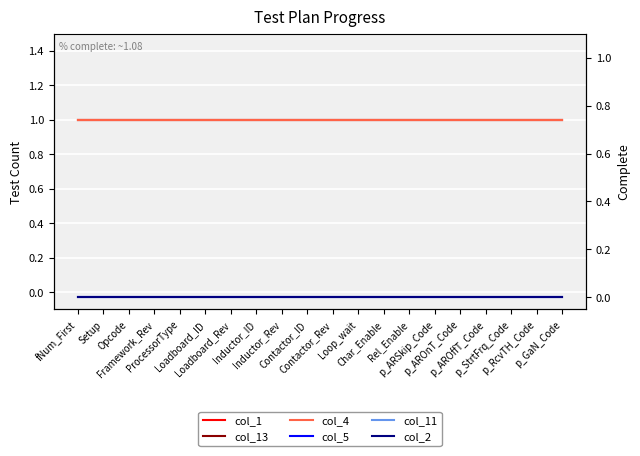

What is the approximate value of col_4 at Opcode?

1